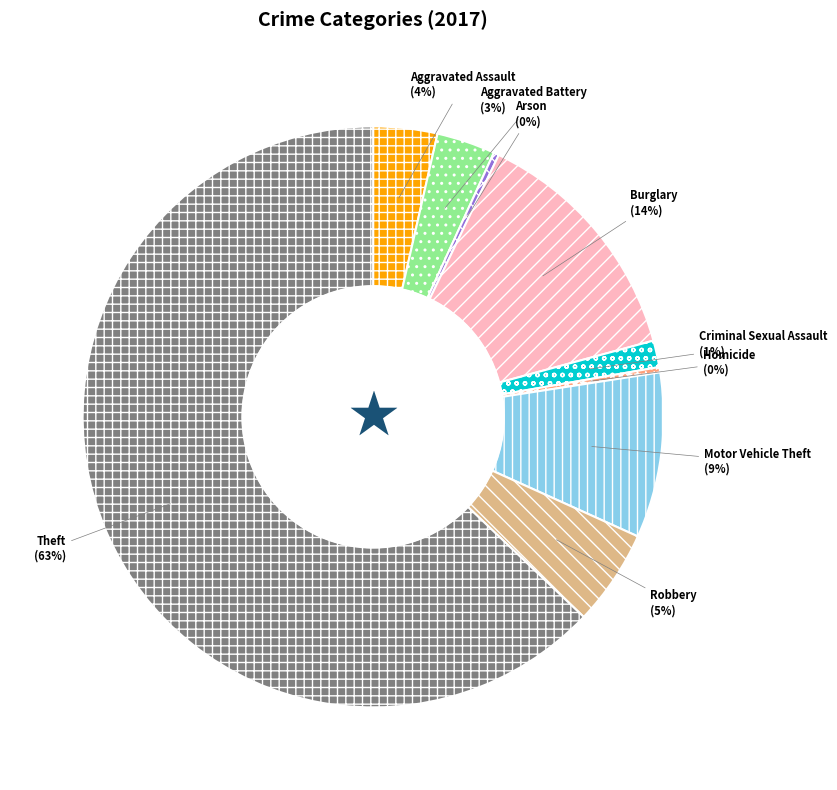

Which slice is the largest?

Theft